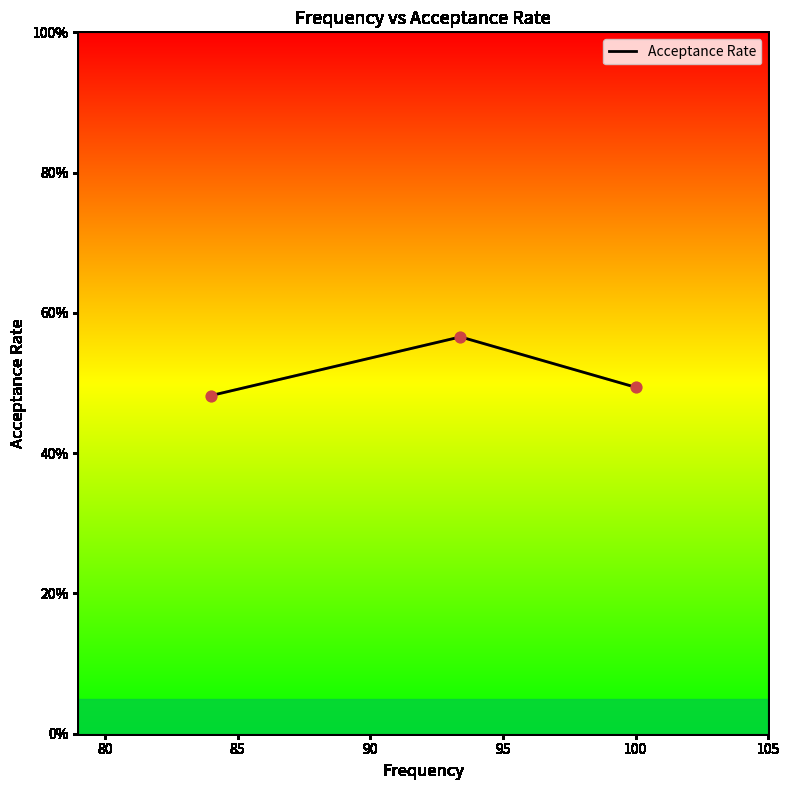

Between 93.4 and 84.0, which is larger?

93.4